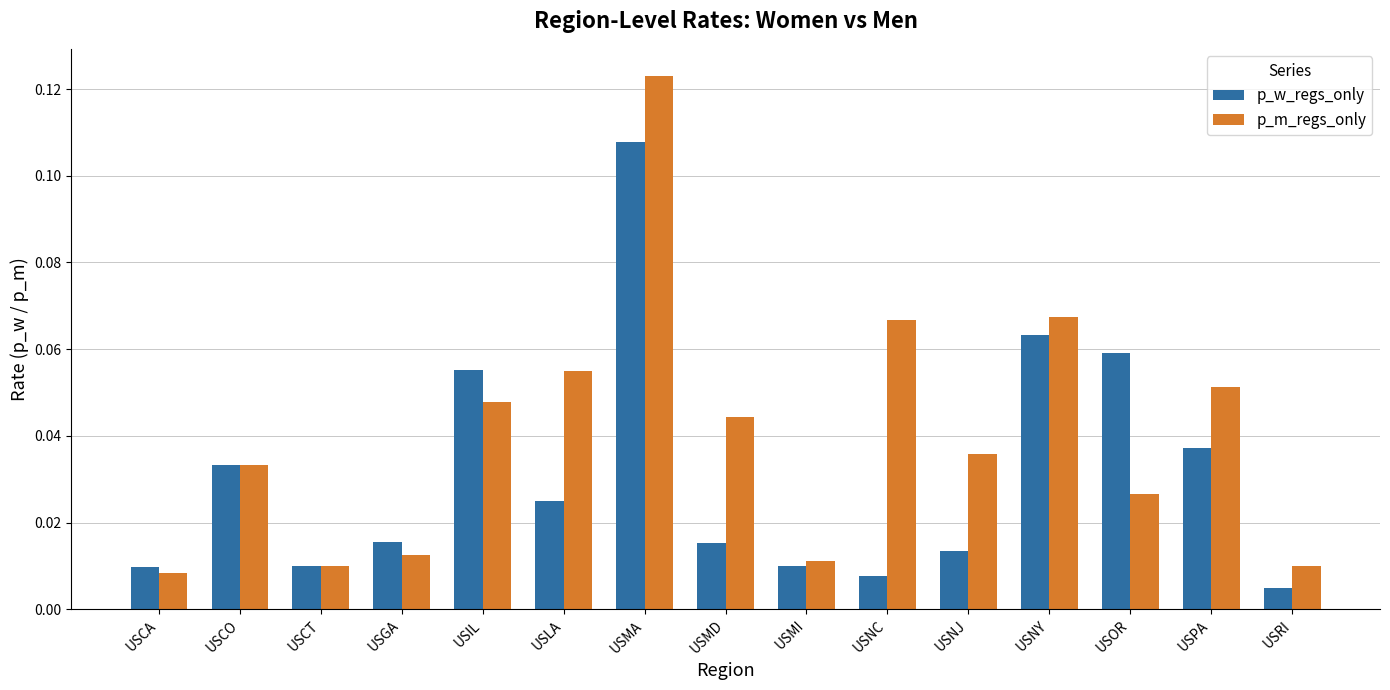

At which category does the chart reach its minimum across all series?

USRI